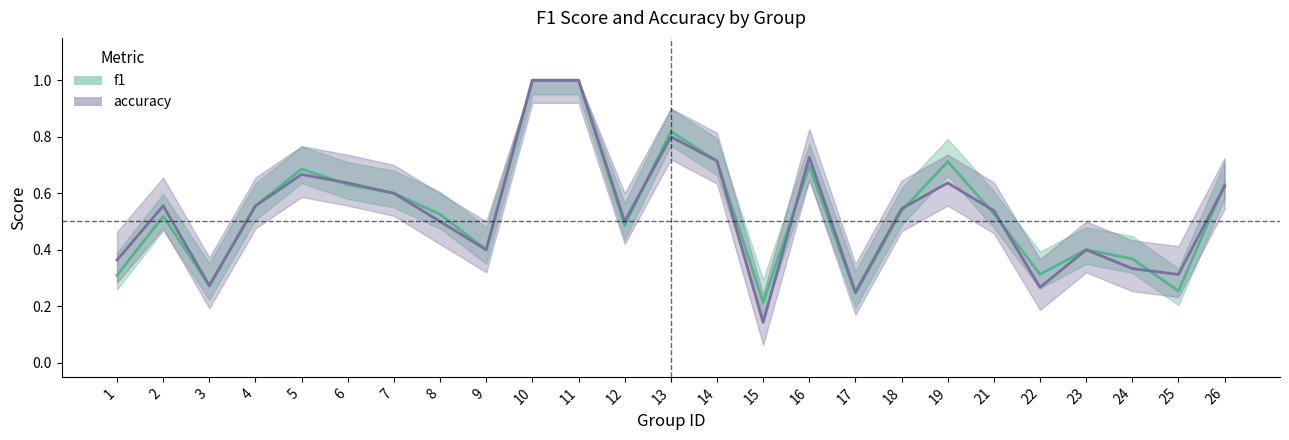

What are all the series names shown in the legend?

f1, accuracy